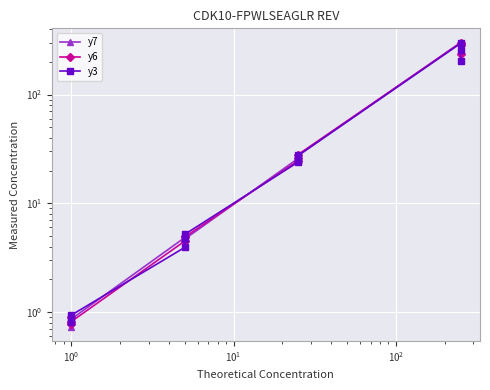

List the series in order of their peak value, highest first.

y7, y6, y3